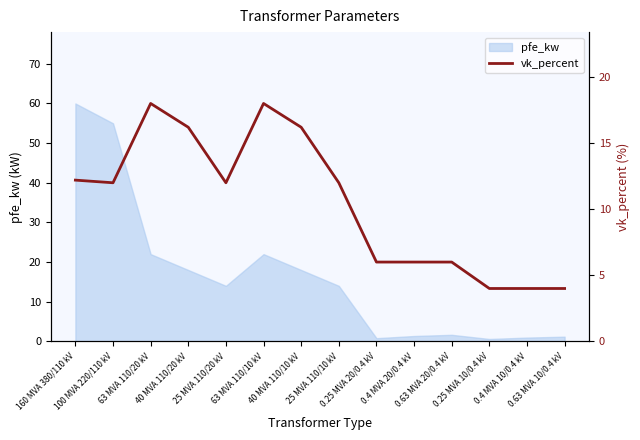

What is the maximum value for pfe_kw?

60.0